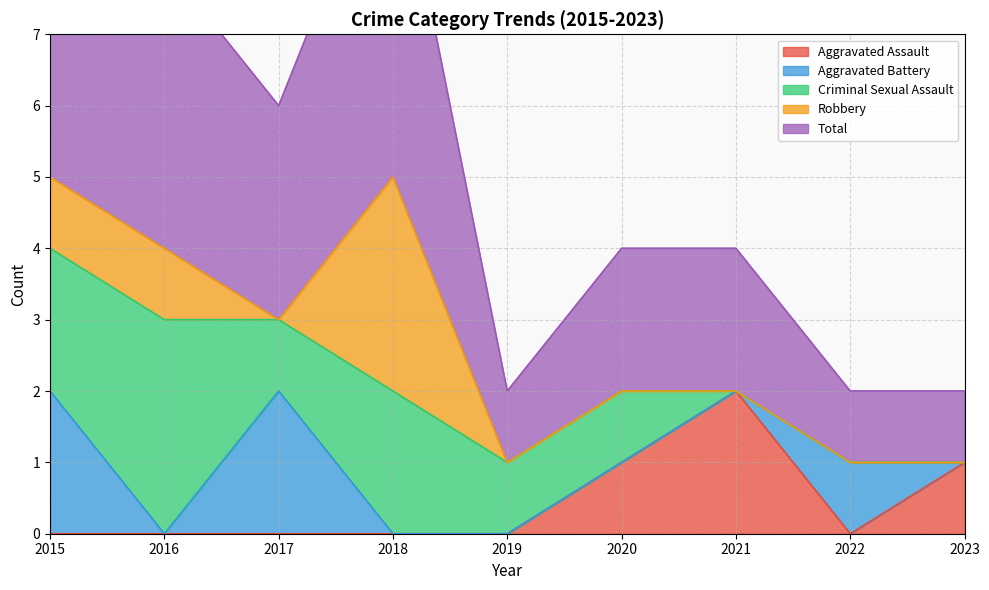

Which series has the largest total across all categories?

Total